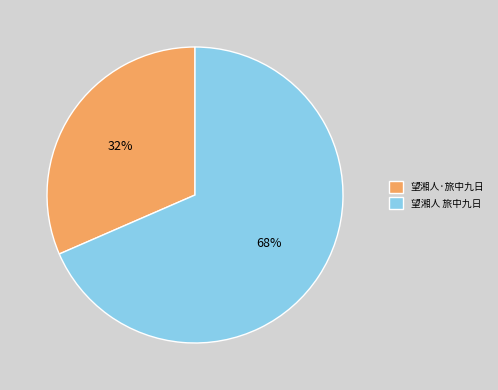

True or false: 望湘人·旅中九日 accounts for 24% of the total.

False